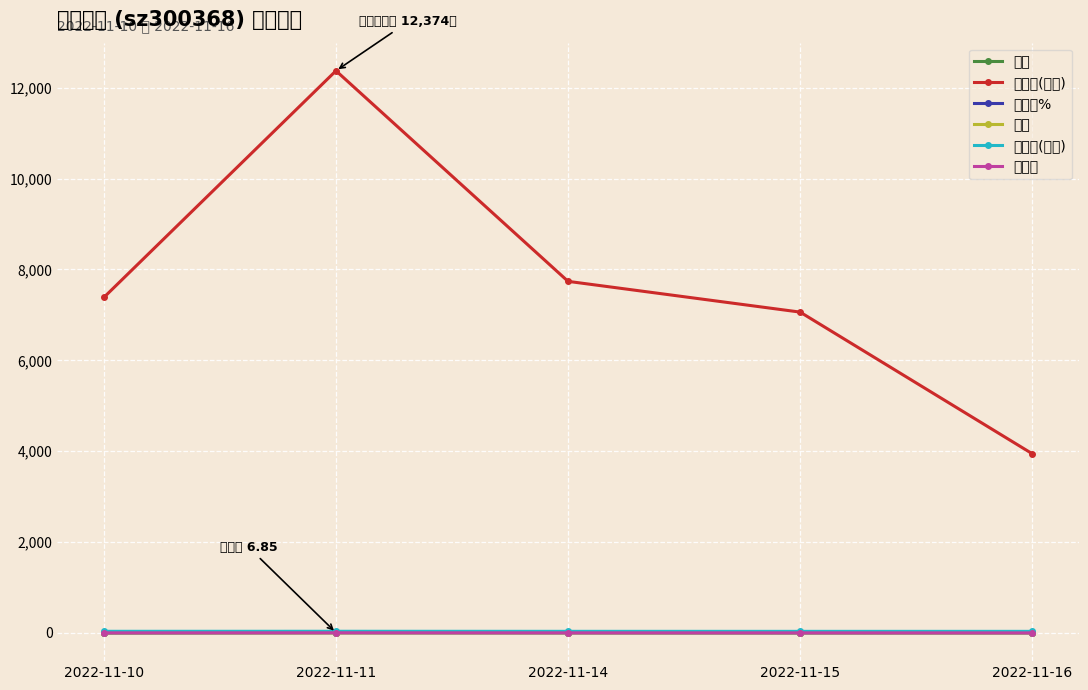

Reading right to left, transcribe all the data shown in this chart.

价格: 6.5	6.5	6.6	6.8	6.7
成交额(万元): 3945.0	7062.0	7739.0	12374.0	7386.0
涨跌幅%: 0.9	-0.3	1.5	3.6	-2.0
量比: 1.1	1.8	1.7	2.2	1.0
总市值(亿元): 34.7	34.6	35.2	36.4	35.7
换手率: 1.2	2.1	2.3	3.5	2.1